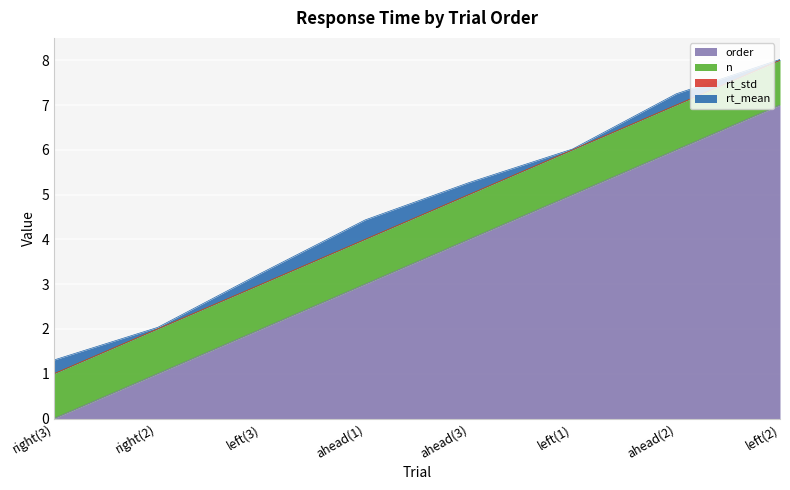

What is the label of the 6th point from the left?

left(1)